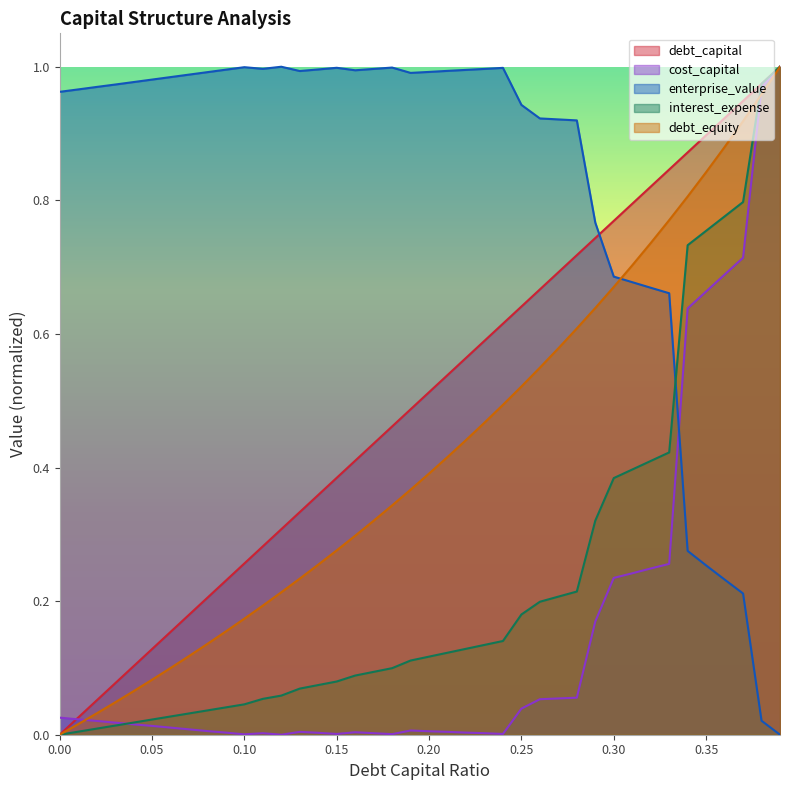

What is the difference between the second highest and minimum values in the enterprise_value series?

1.0